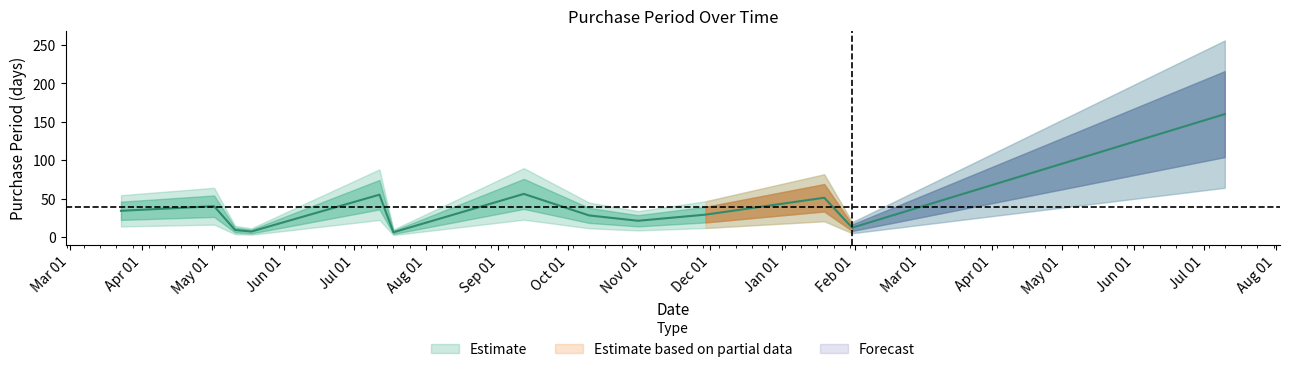

What is the maximum value shown in the chart?

160